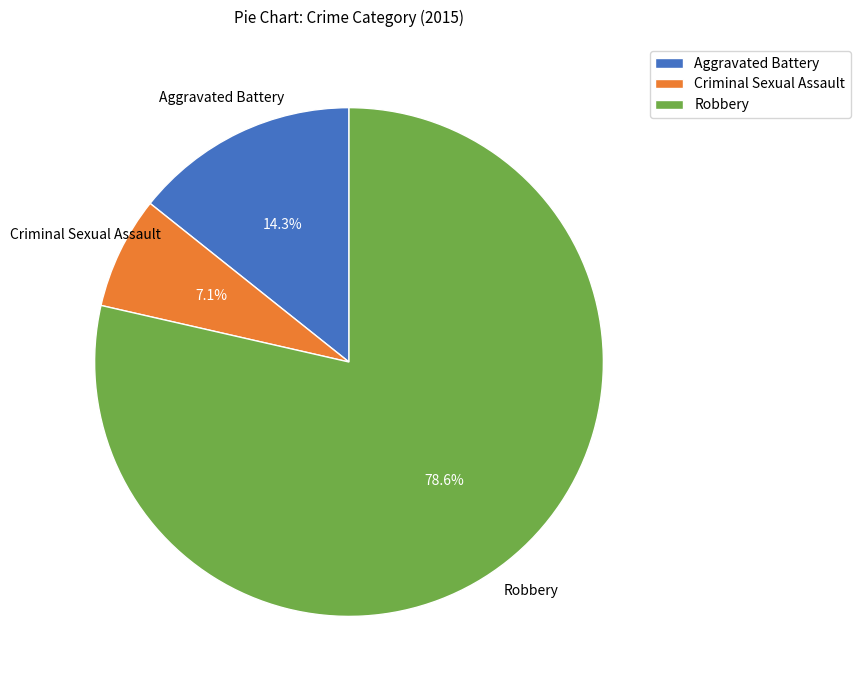

Is there a majority slice in this chart?

Yes